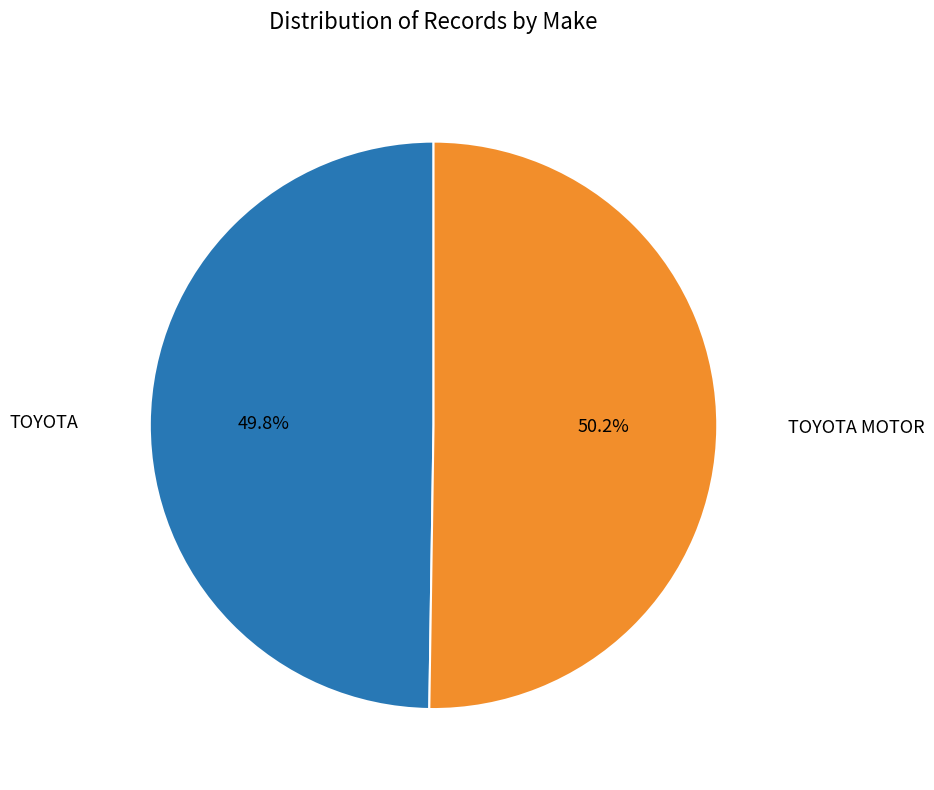

Is there any slice that represents more than half of the pie?

Yes